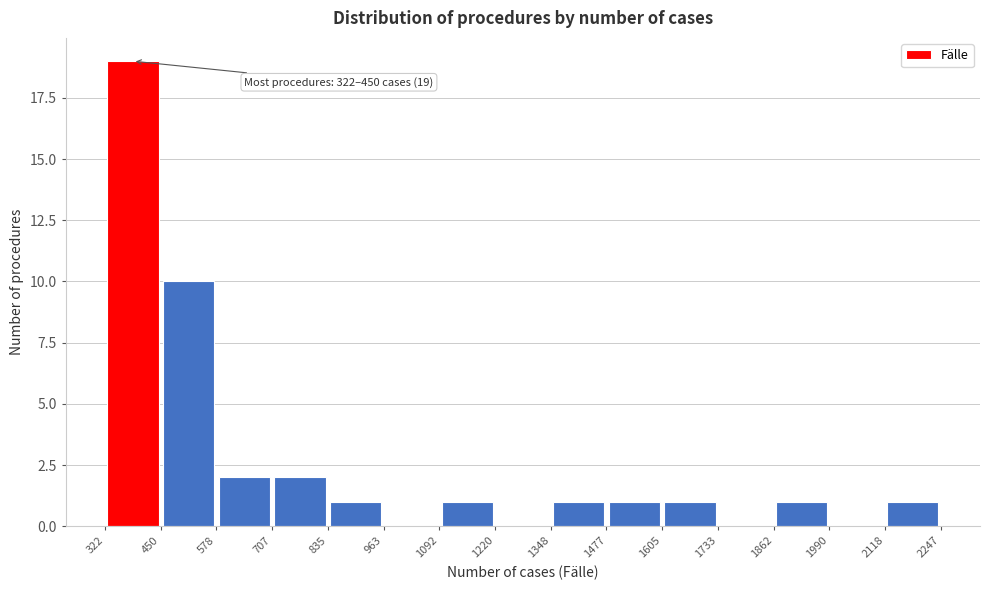

Which range on the x-axis has the tallest bar?

322 to 450